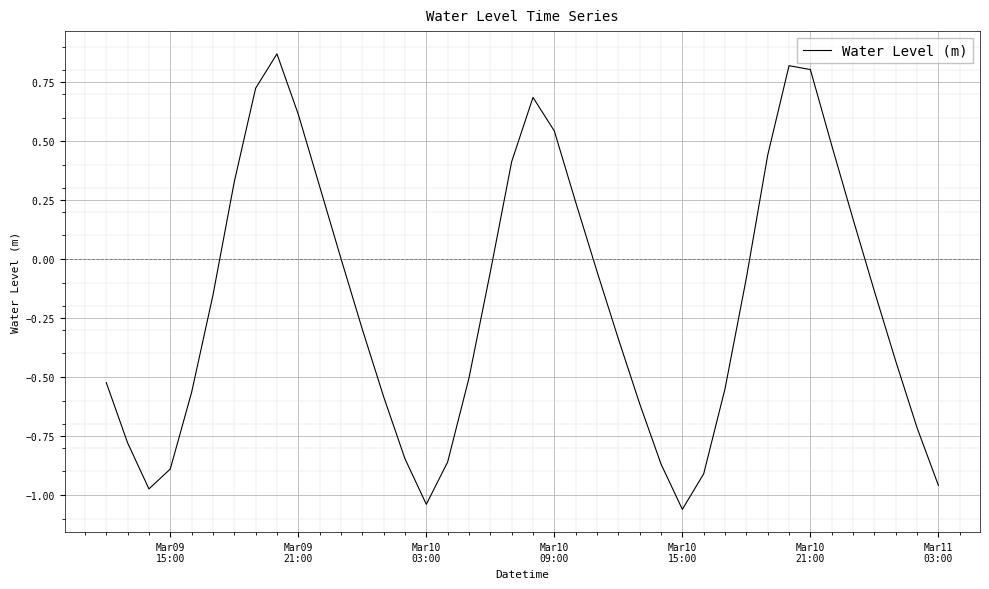

What is the difference between the maximum and minimum values?

1.9